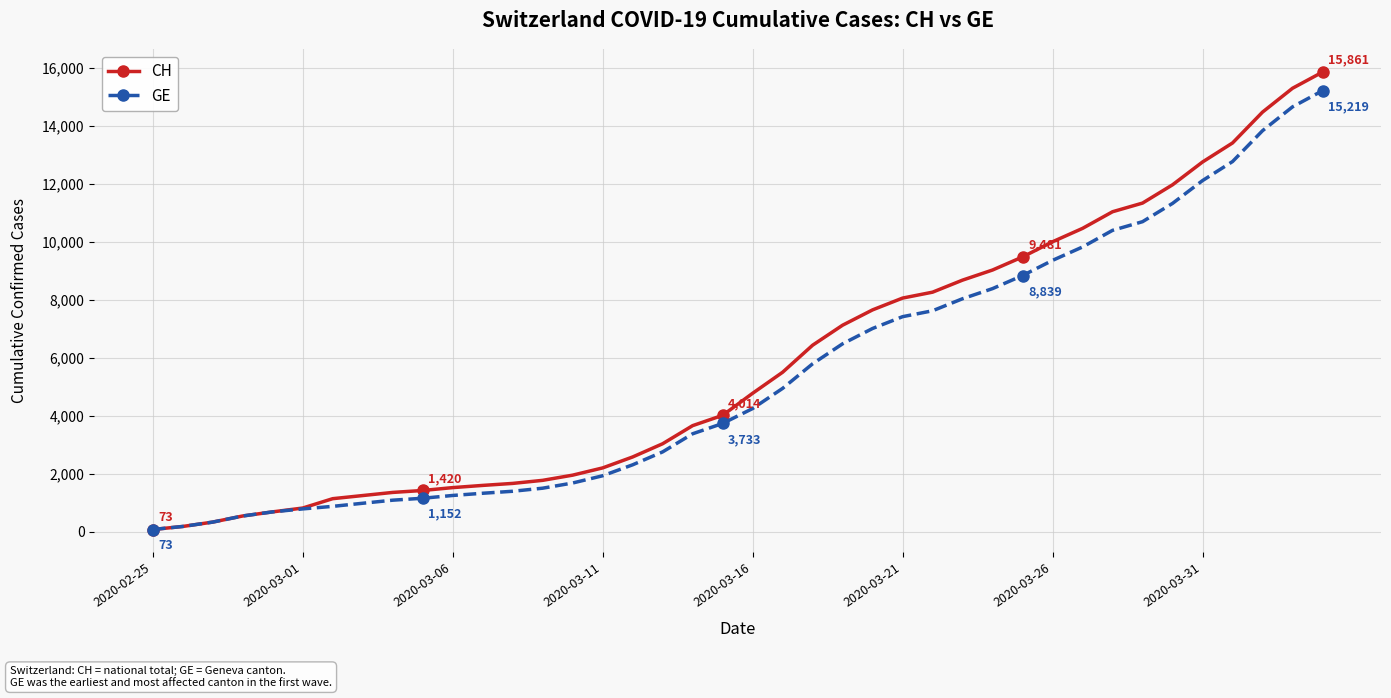

What is the greatest value displayed?

15861